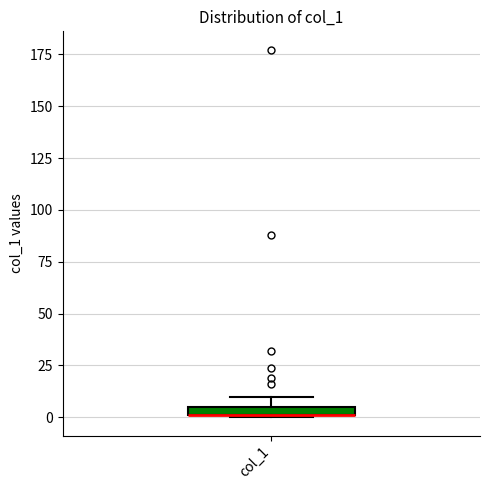

Where is the upper edge of the box for col_1 on the y-axis? The values are not printed on the chart, so give them approximately, as read against the axis.

5